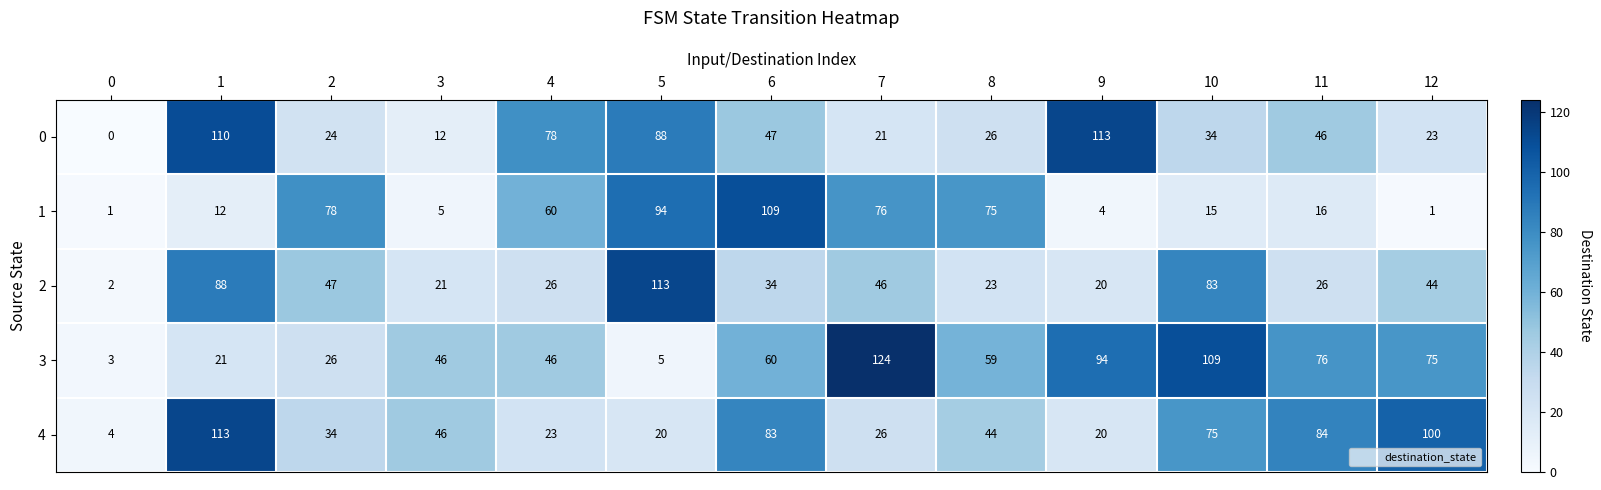

Between 0 and 11, which series saw the biggest shift?

4